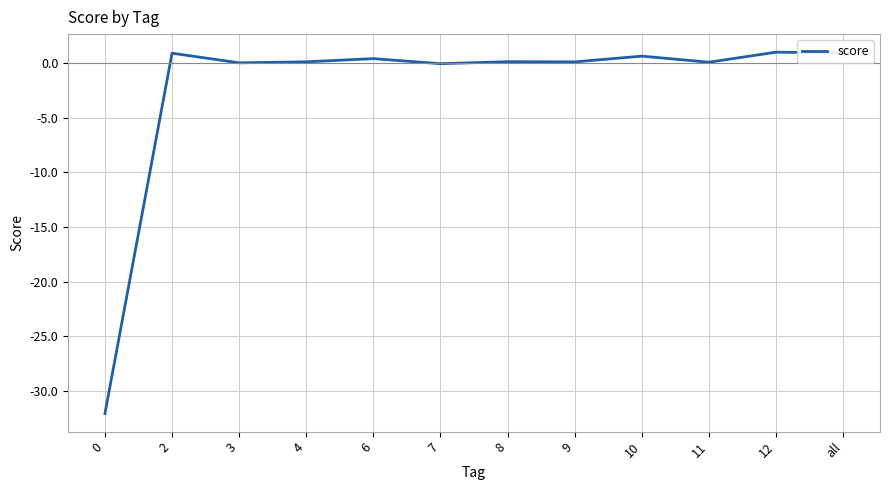

What is the maximum value shown in the chart?

1.0